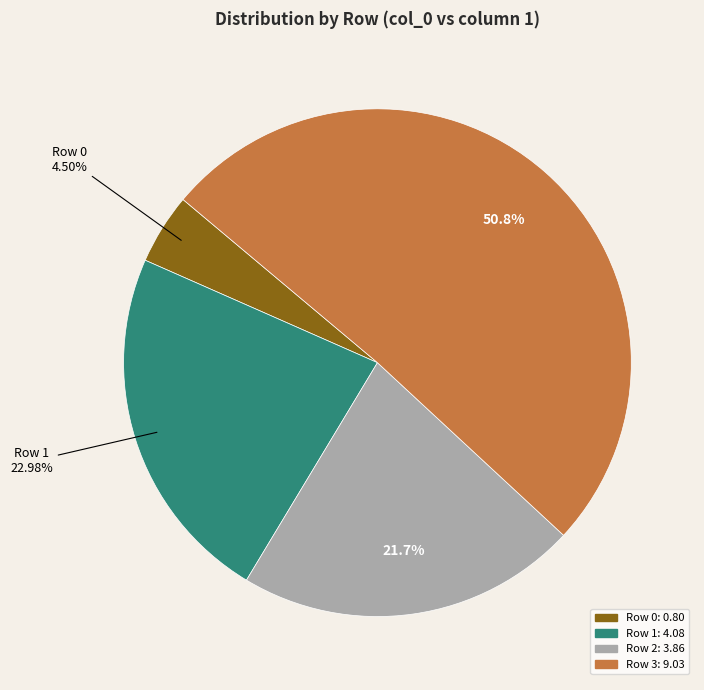

Is there any slice that represents more than half of the pie?

Yes